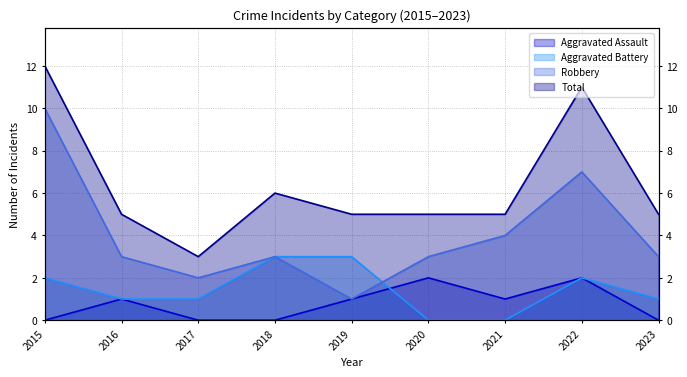

True or false: Total has more than 0 points higher than both neighbors.

True